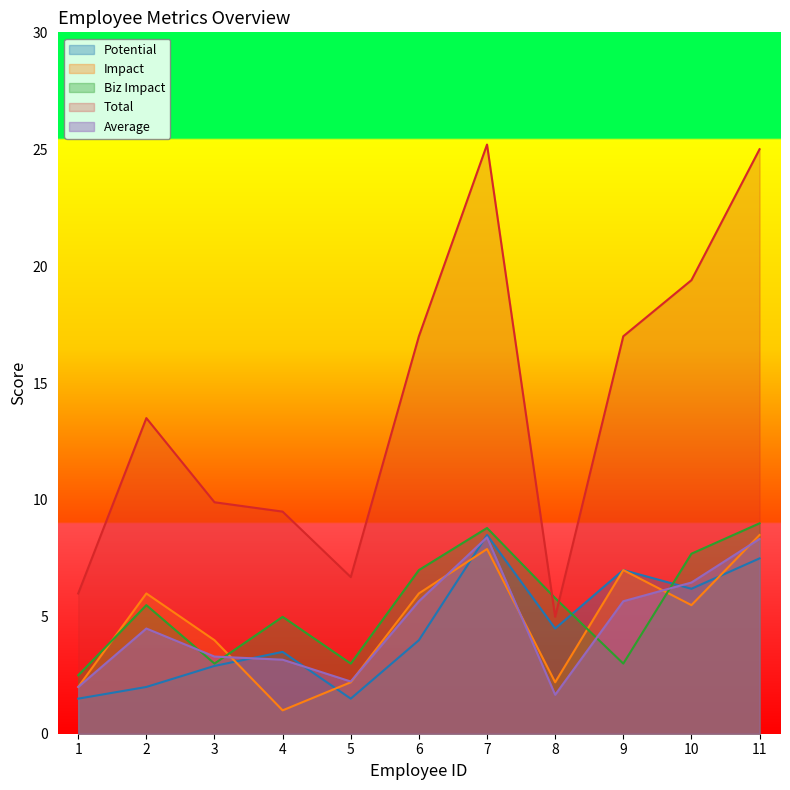

Count the number of data series in this chart.

5